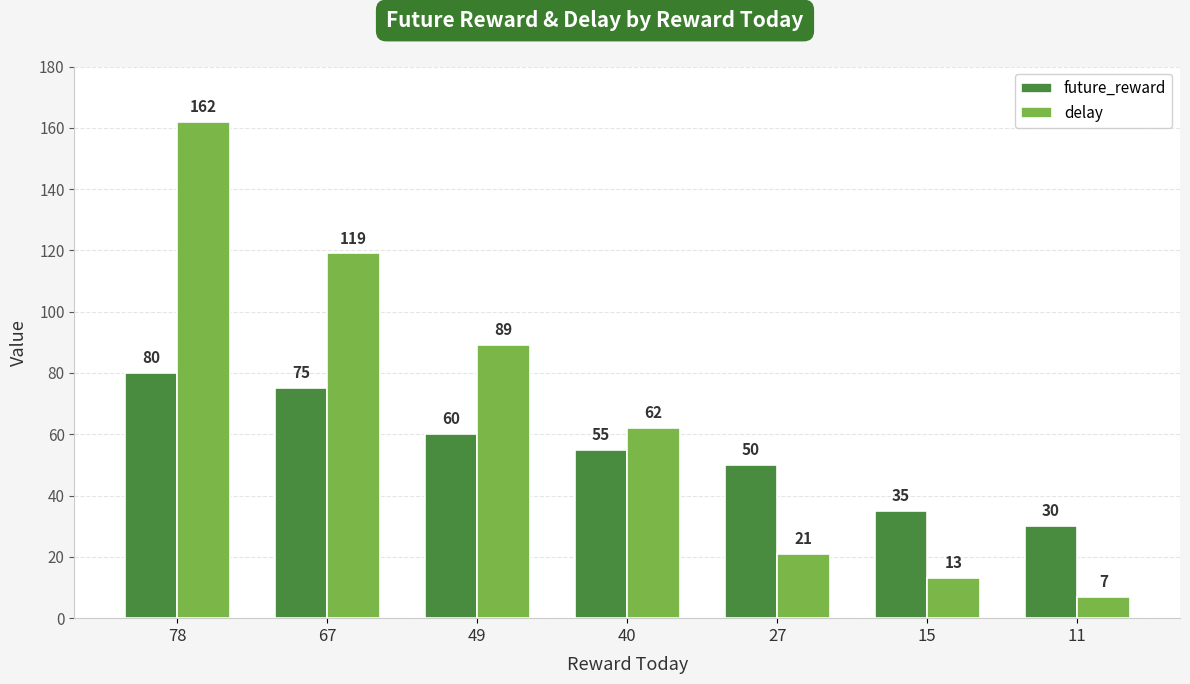

At 15, list the series in order from largest to smallest.

future_reward, delay